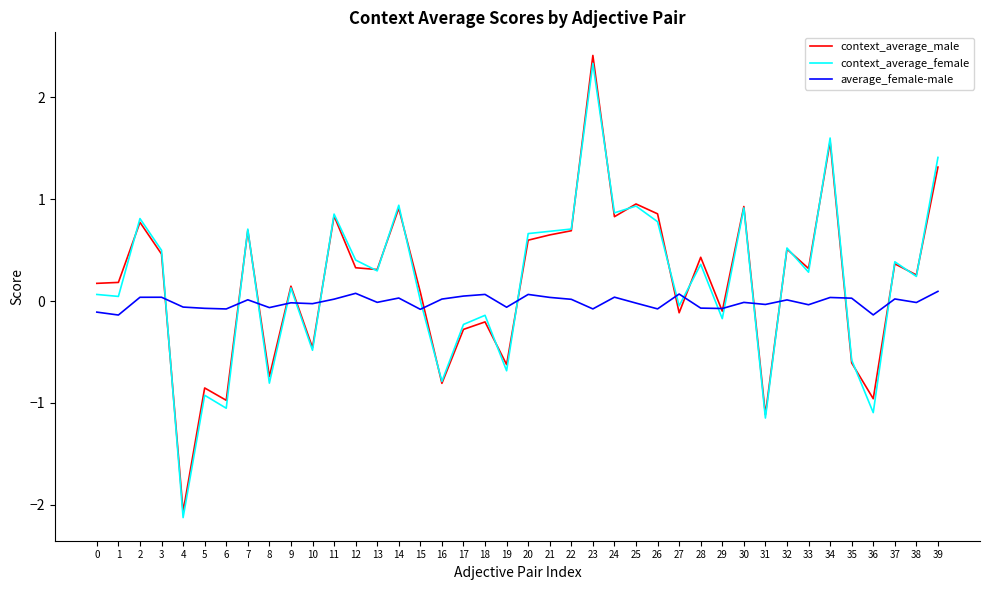

Is it true that context_average_male equals -0.1 at 29?

True